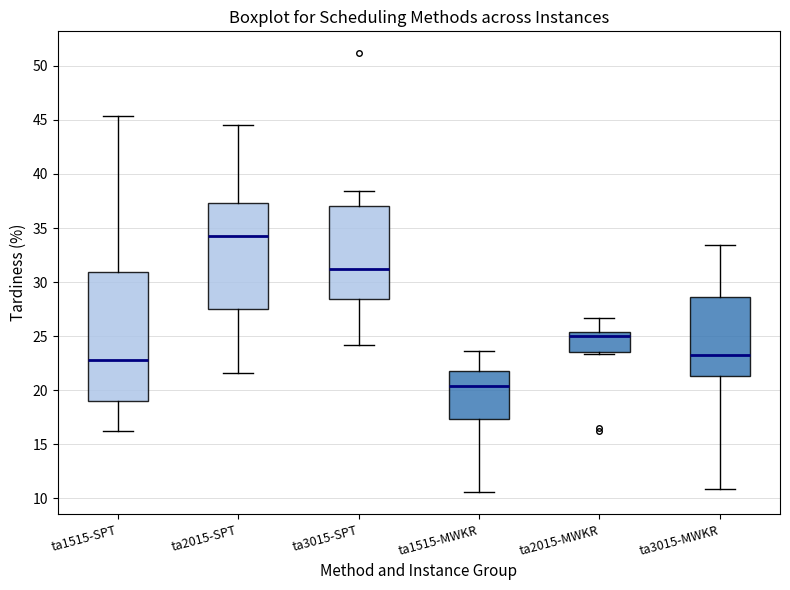

Comparing the boxes themselves (not the whiskers), which one is the tallest?

ta1515-SPT